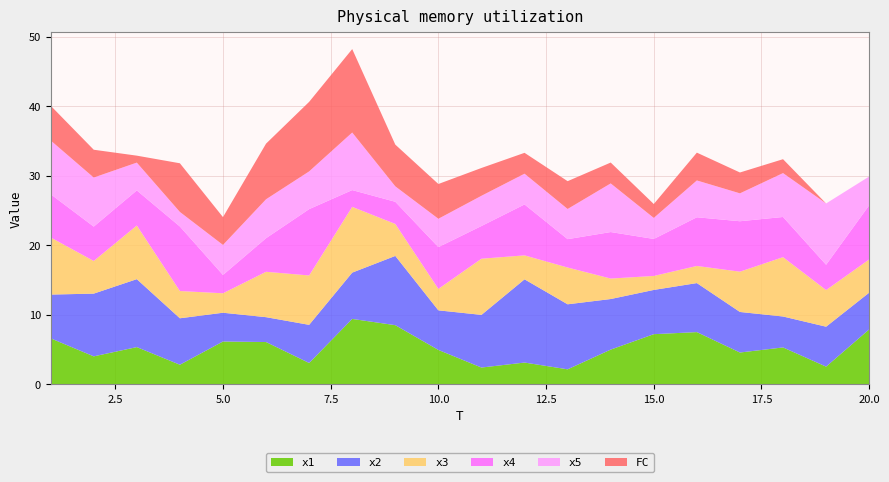

Reading right to left, what are all the values shown in this chart?

x1: 7.9	2.5	5.3	4.6	7.5	7.2	5.0	2.1	3.1	2.4	4.9	8.5	9.4	3.1	6.1	6.1	2.8	5.3	4.0	6.6
x2: 5.3	5.7	4.4	5.8	7.0	6.4	7.3	9.4	12.0	7.6	5.7	10.0	6.7	5.5	3.6	4.1	6.7	9.8	9.0	6.3
x3: 4.8	5.3	8.5	5.8	2.5	2.0	2.9	5.3	3.4	8.1	3.1	4.6	9.5	7.1	6.5	2.8	3.9	7.7	4.7	8.2
x4: 7.8	3.6	5.8	7.3	7.0	5.3	6.7	4.1	7.3	4.7	6.0	3.2	2.4	9.5	4.8	2.6	9.3	5.0	4.9	6.2
x5: 4.1	8.8	6.3	4.0	5.3	3.0	7.0	4.3	4.4	4.3	4.1	2.2	8.3	5.4	5.6	4.3	2.1	4.0	7.1	7.7
FC: 0.0	0.0	2.0	3.0	4.0	2.0	3.0	4.0	3.0	4.0	5.0	6.0	12.0	10.0	8.0	4.0	7.0	1.0	4.0	5.0